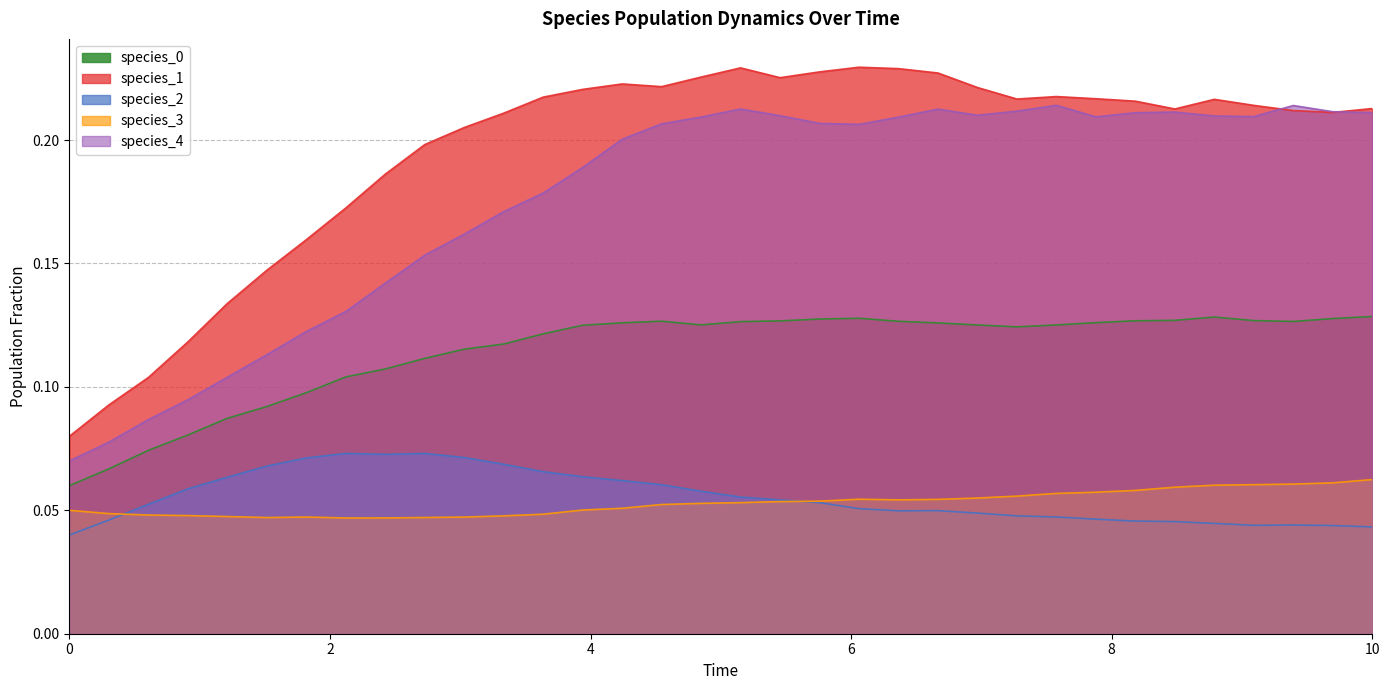

Between 0 and 10, which series saw the biggest shift?

species_4